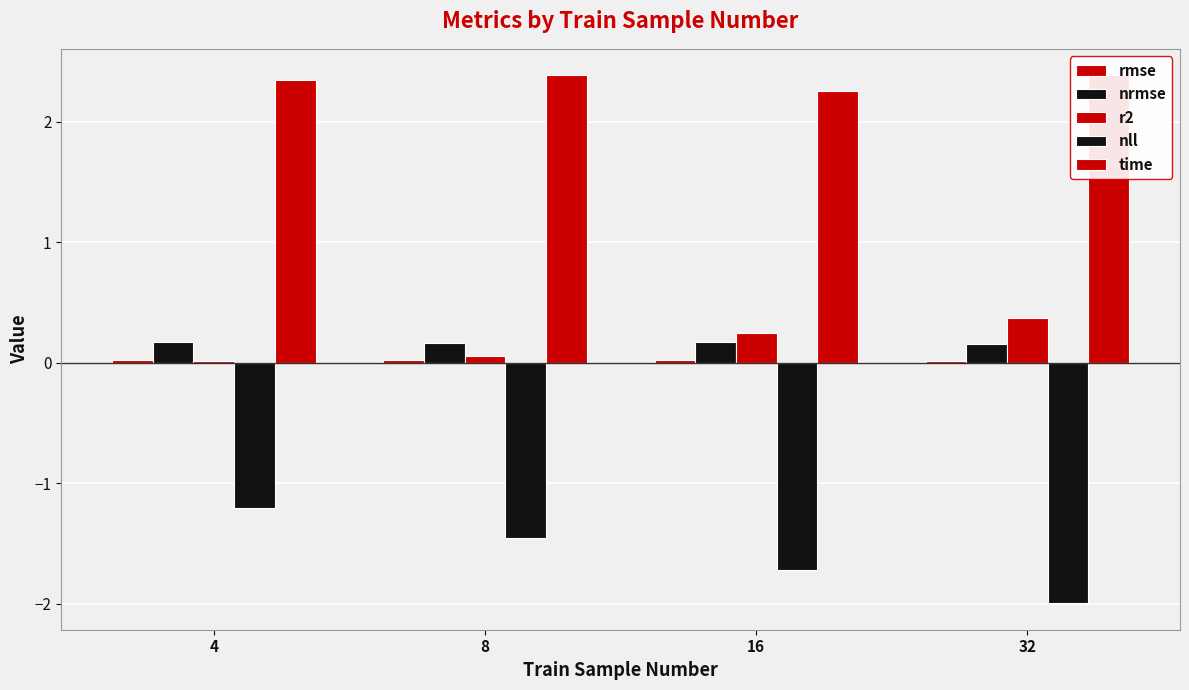

What is the minimum value for nrmse?

0.2